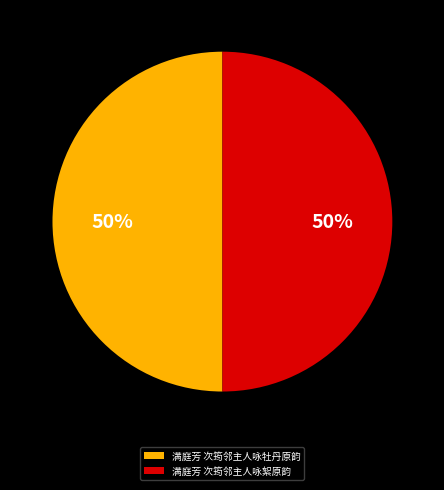

True or false: 满庭芳 次筠邻主人咏絮原韵 accounts for 50% of the total.

True